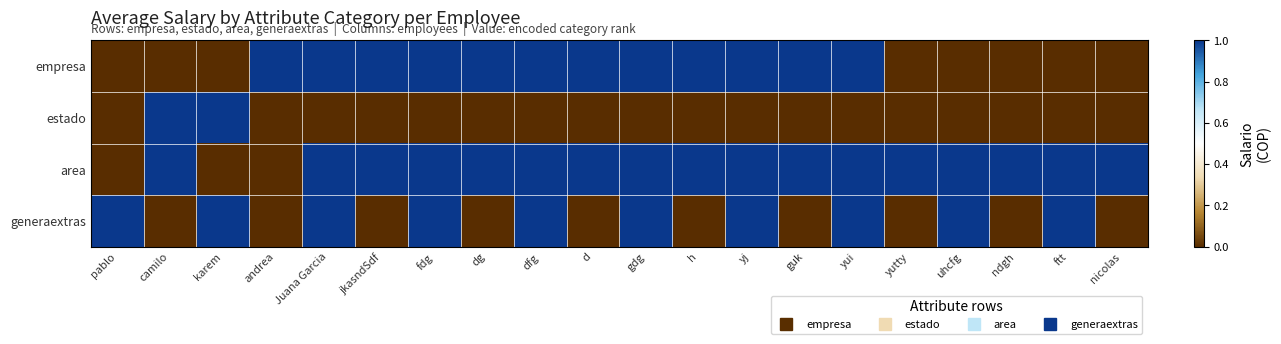

Between gdg and yutty, which series saw the biggest shift?

empresa